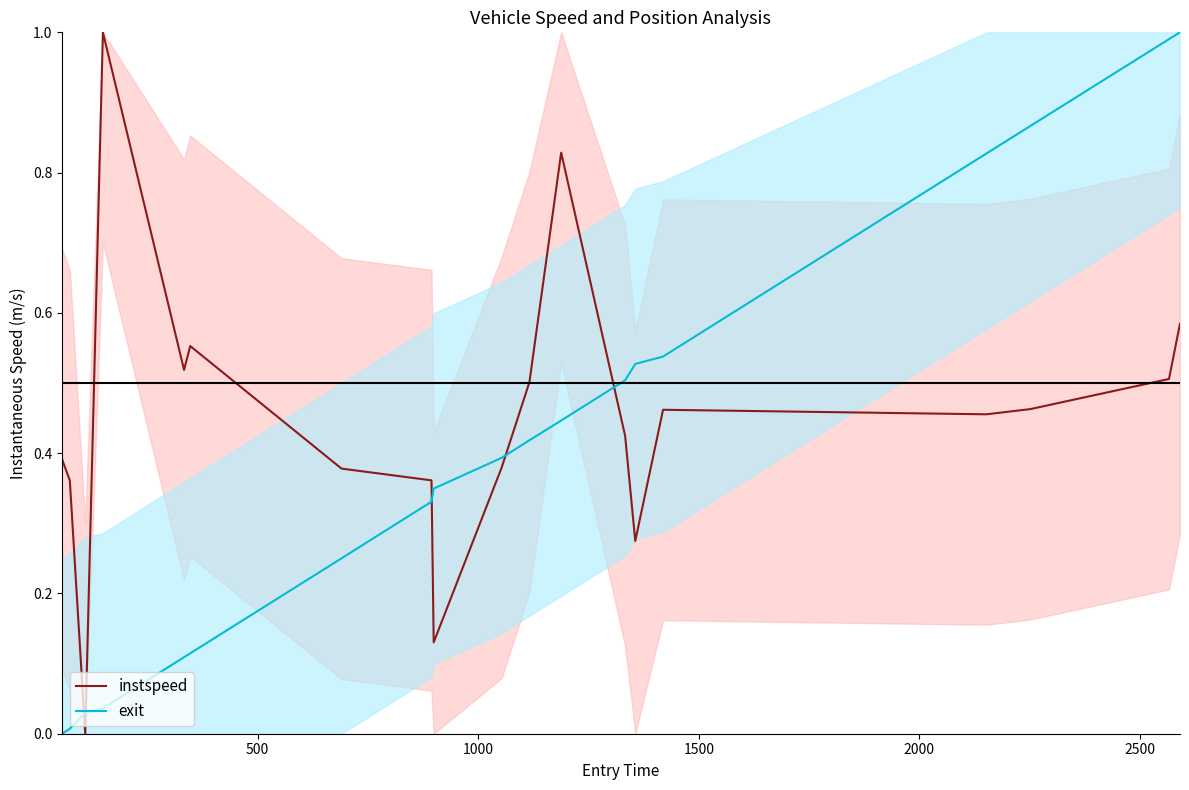

Rank the series by their average value, from lowest to highest.

exit, instspeed